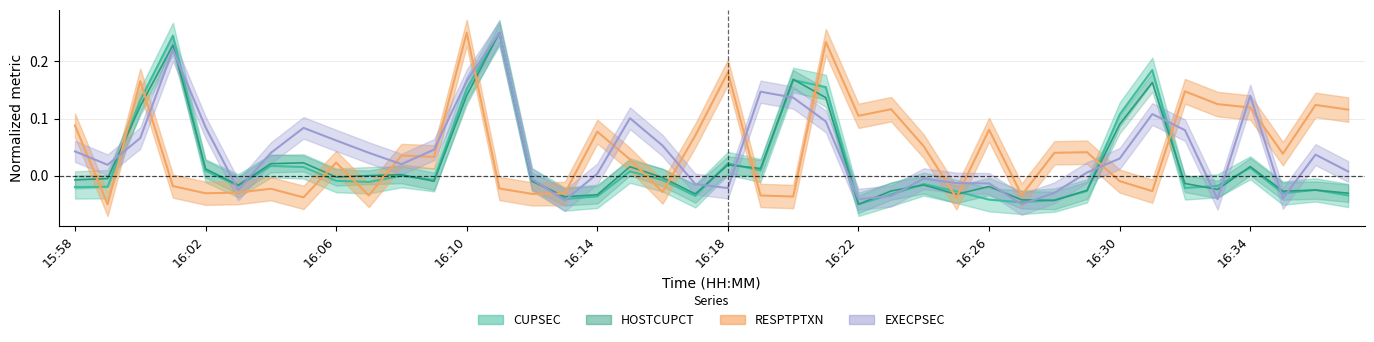

What is the highest value of the CUPSEC series?

0.2